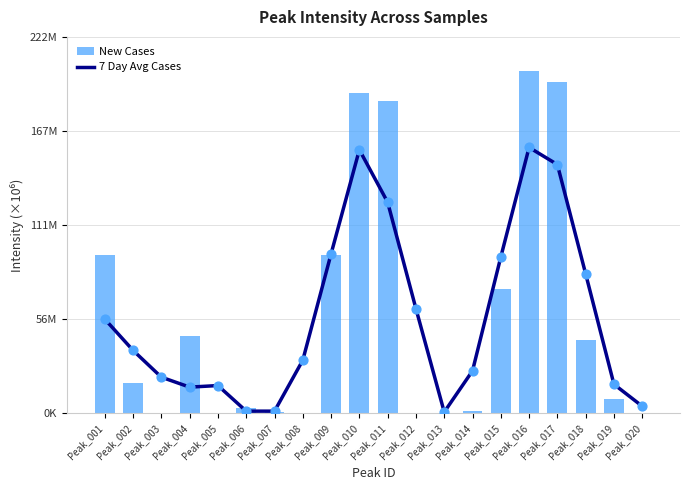

What are all the series names shown in the legend?

7 Day Avg Cases, New Cases